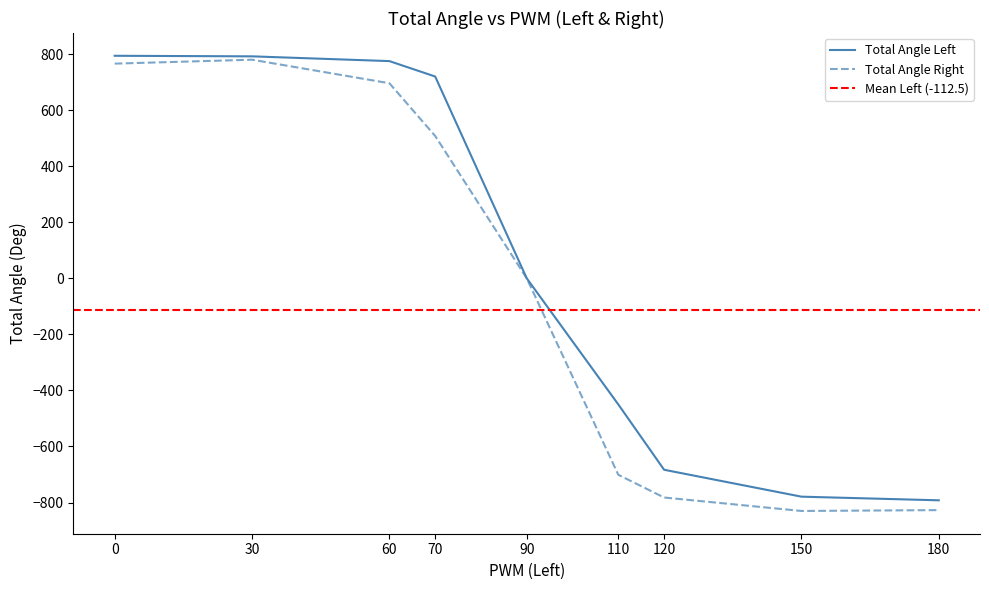

What is the spread (max minus min) of values at 150?

51